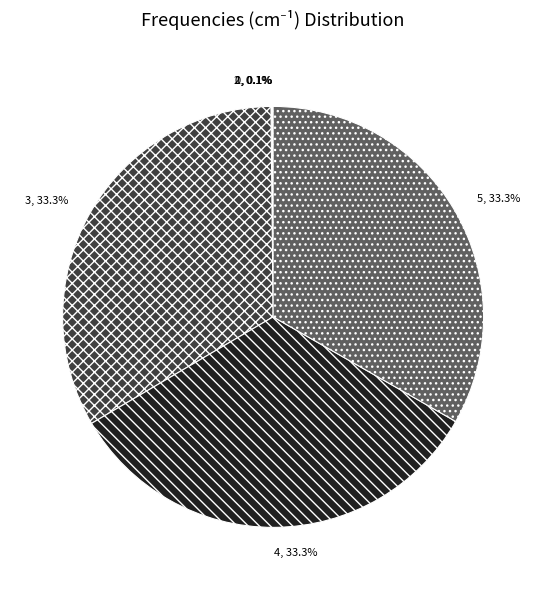

Does any single category account for the majority?

No